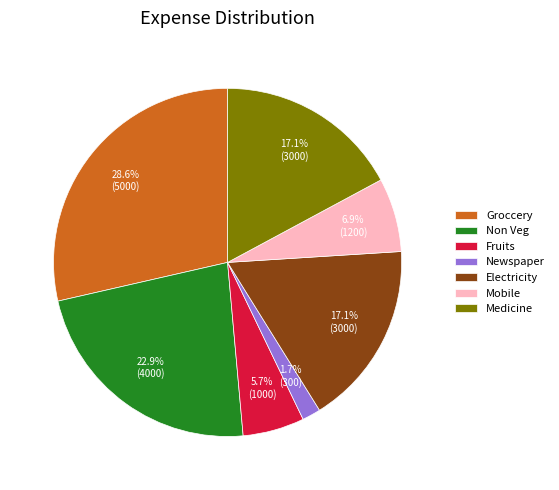

Which category has the biggest portion of the pie?

Groccery